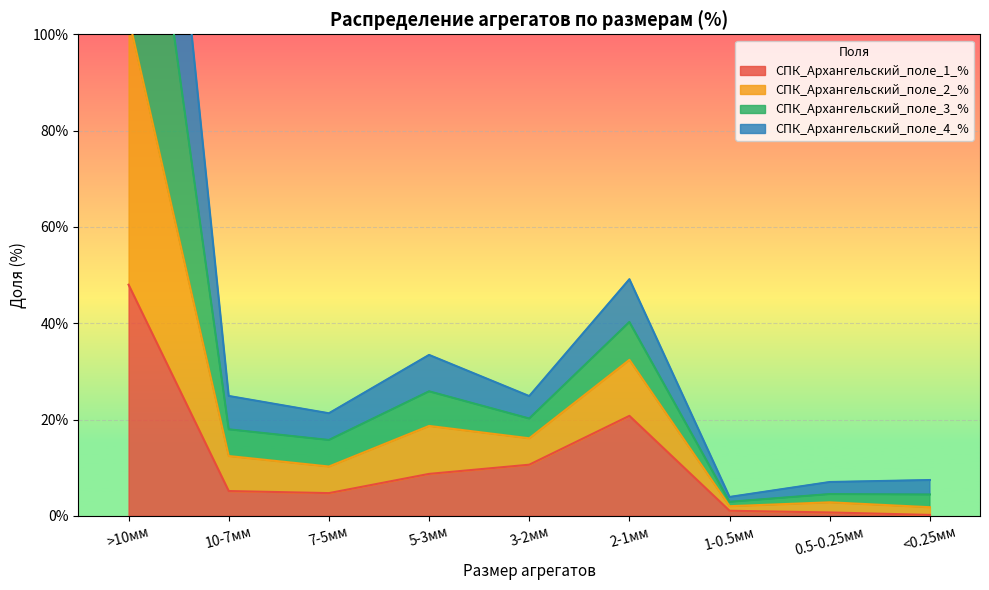

The value of СПК_Архангельский_поле_1_% at 3-2мм is 10.6. True or false?

True